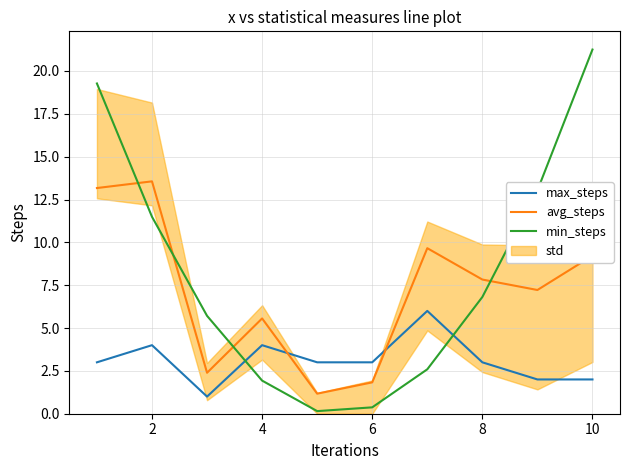

Does the chart display data point markers on the line(s)?

No